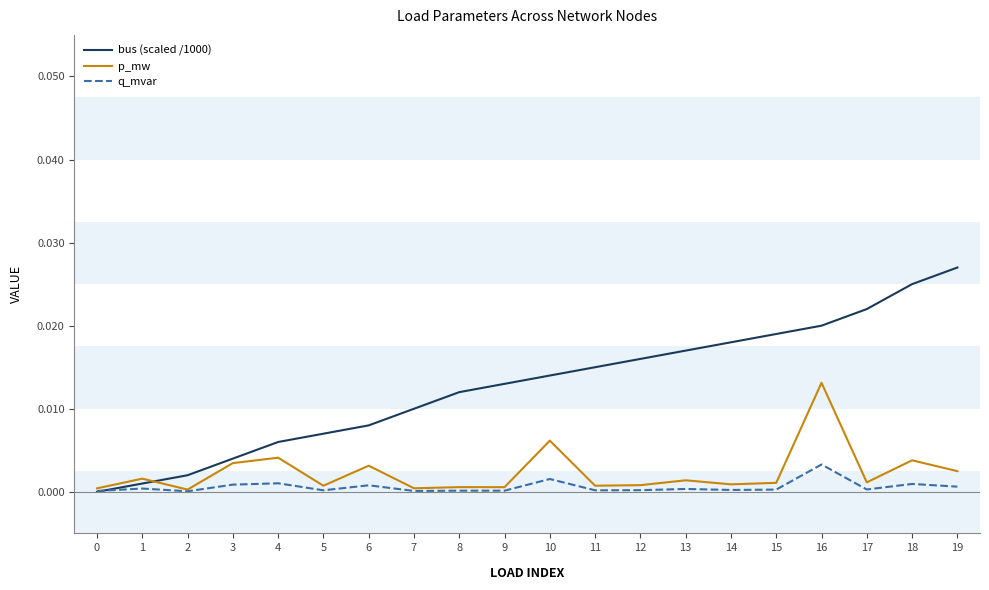

Which series has the largest total across all categories?

bus (scaled /1000)